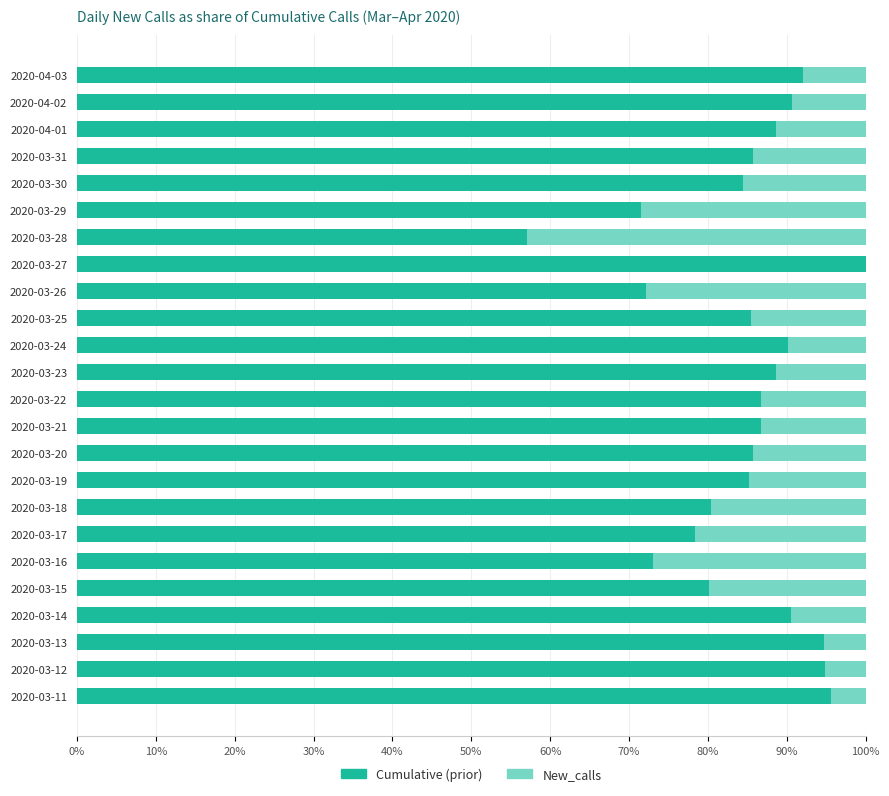

Count the Cumulative (prior) values in the range 0 to 1.

24